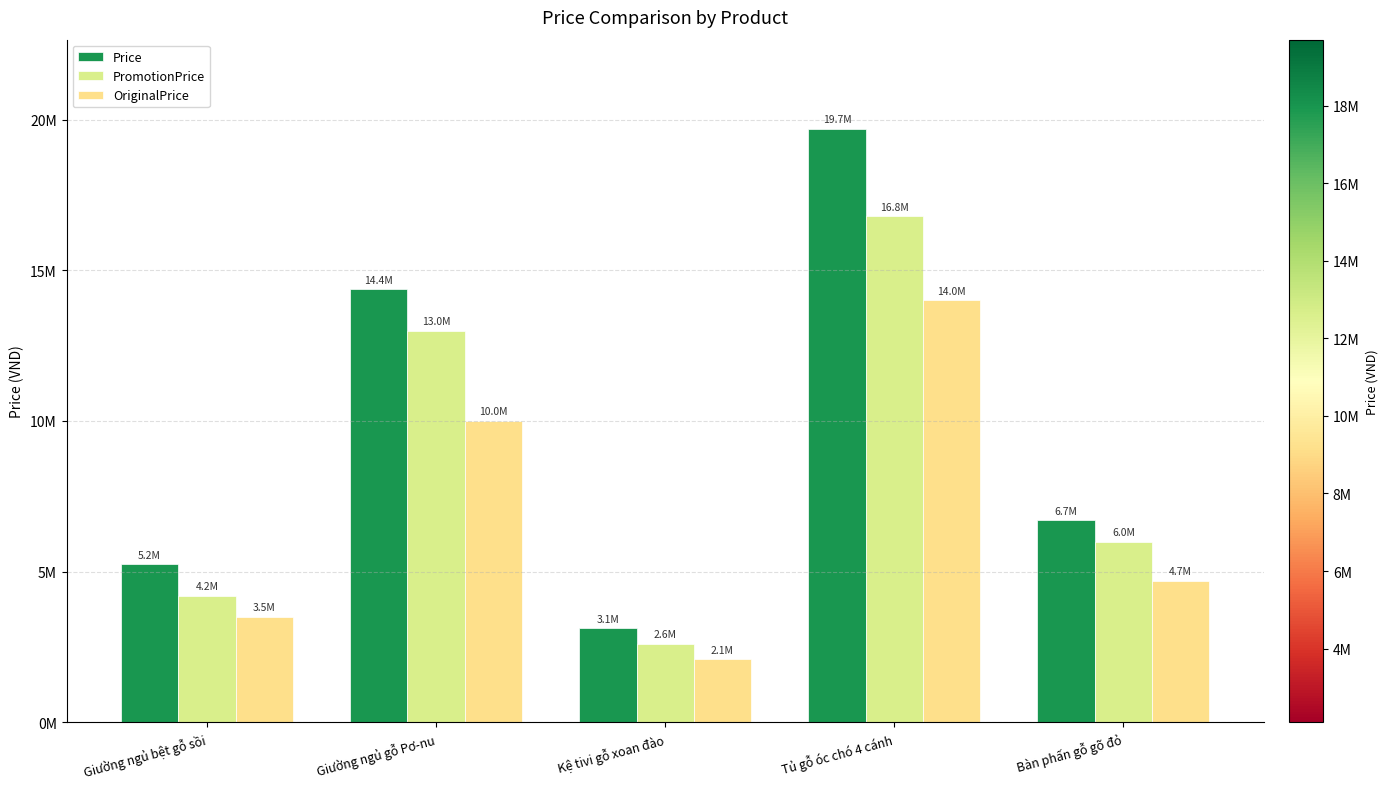

At which category does the chart reach its peak across all series?

Tủ gỗ óc chó 4 cánh